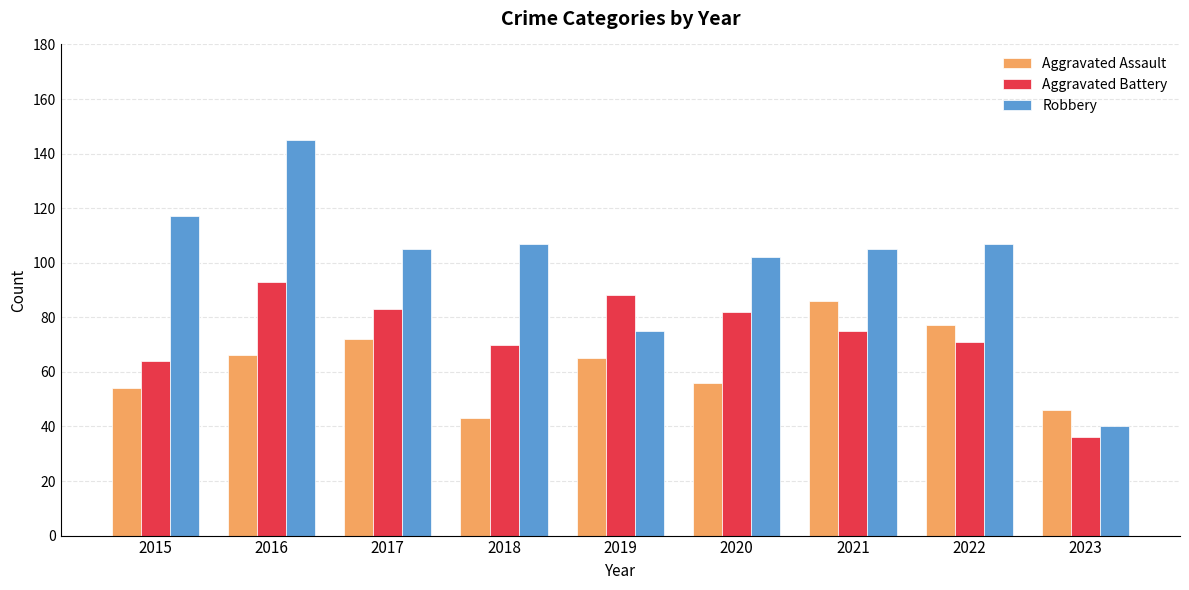

What value does the Aggravated Assault series have at 2018?

43